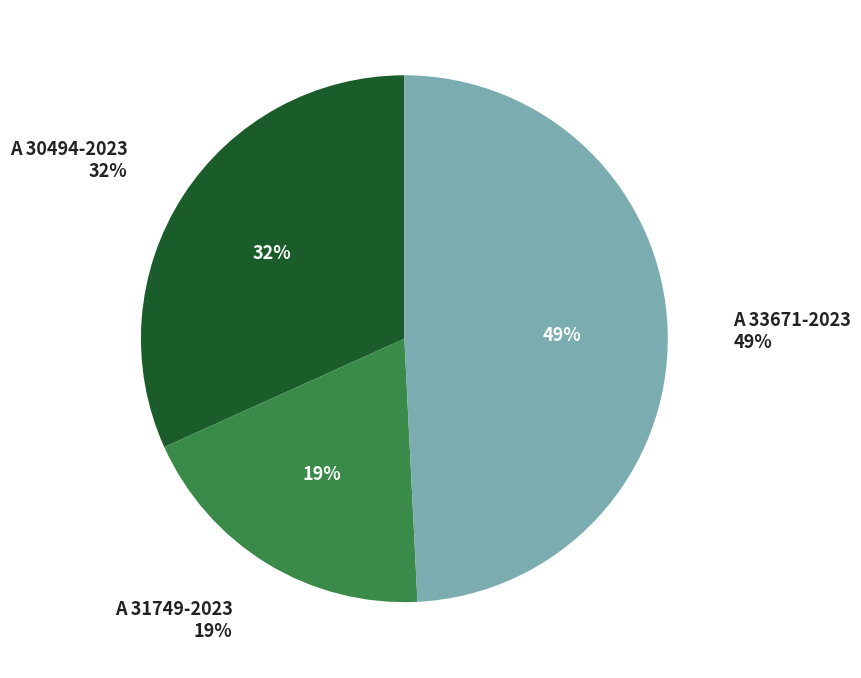

What percentage is the A 31749-2023 slice, to the nearest percent?

19%